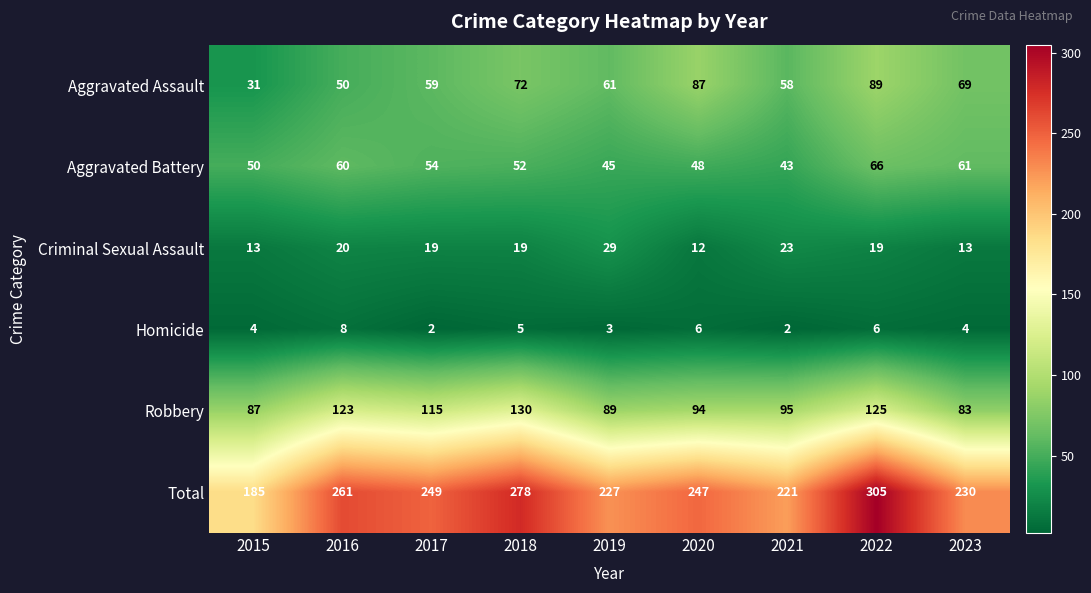

What is the minimum value for Total?

185